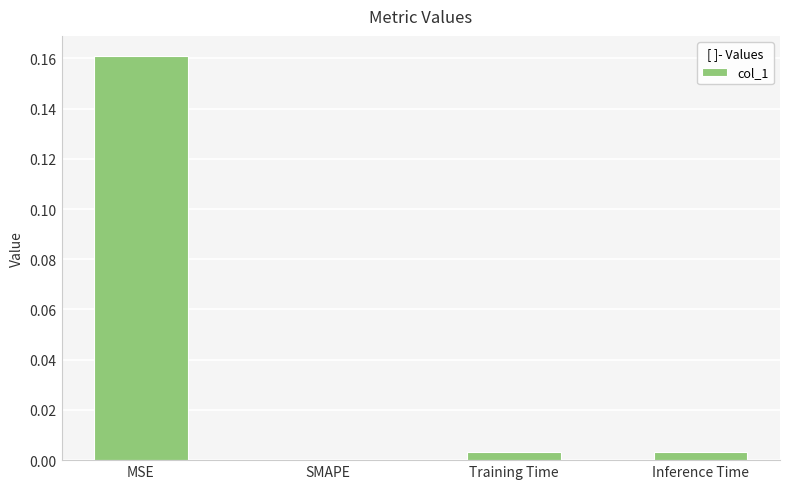

How many data points are above 0?

3